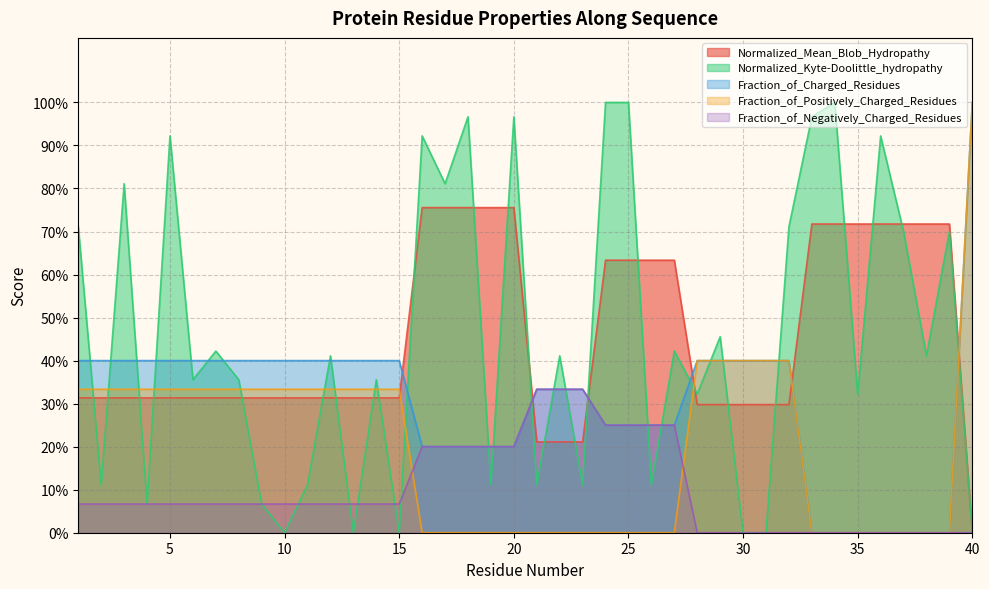

Between 12 and 4, which is larger?

12